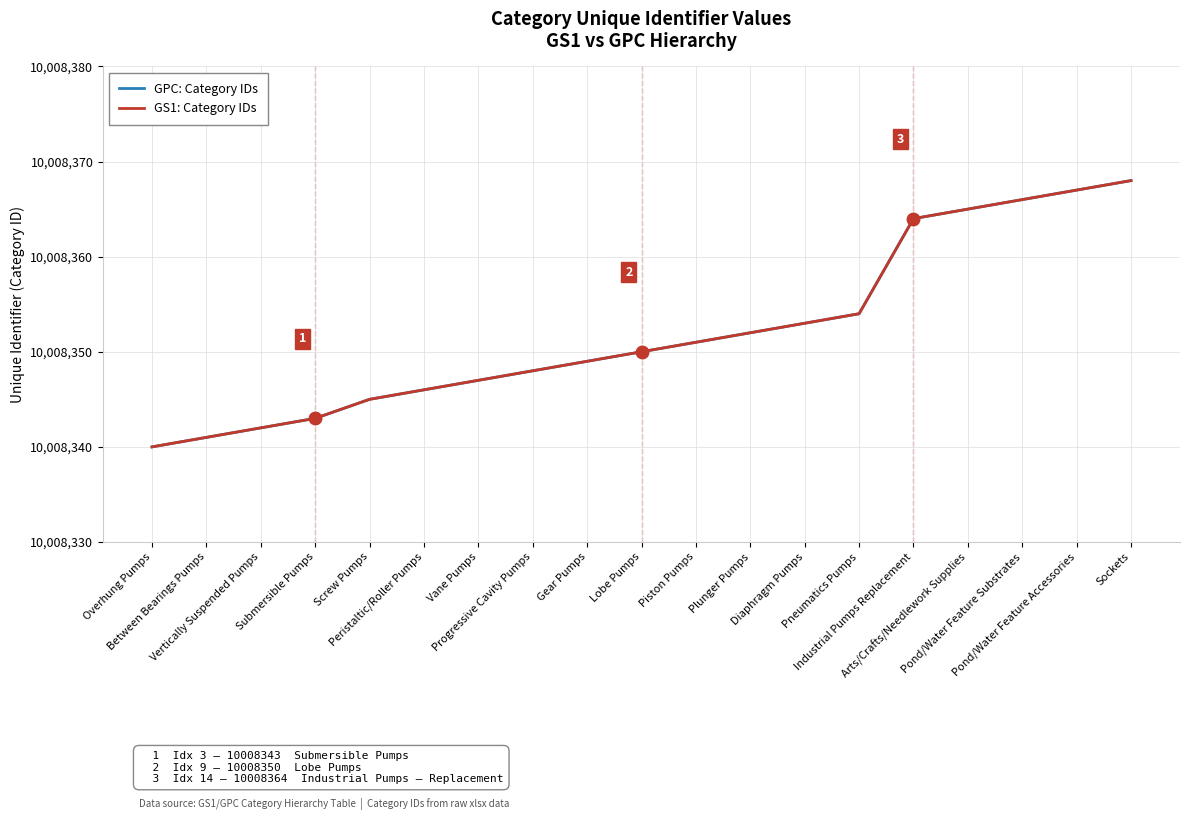

Does the chart have visible grid lines?

Yes